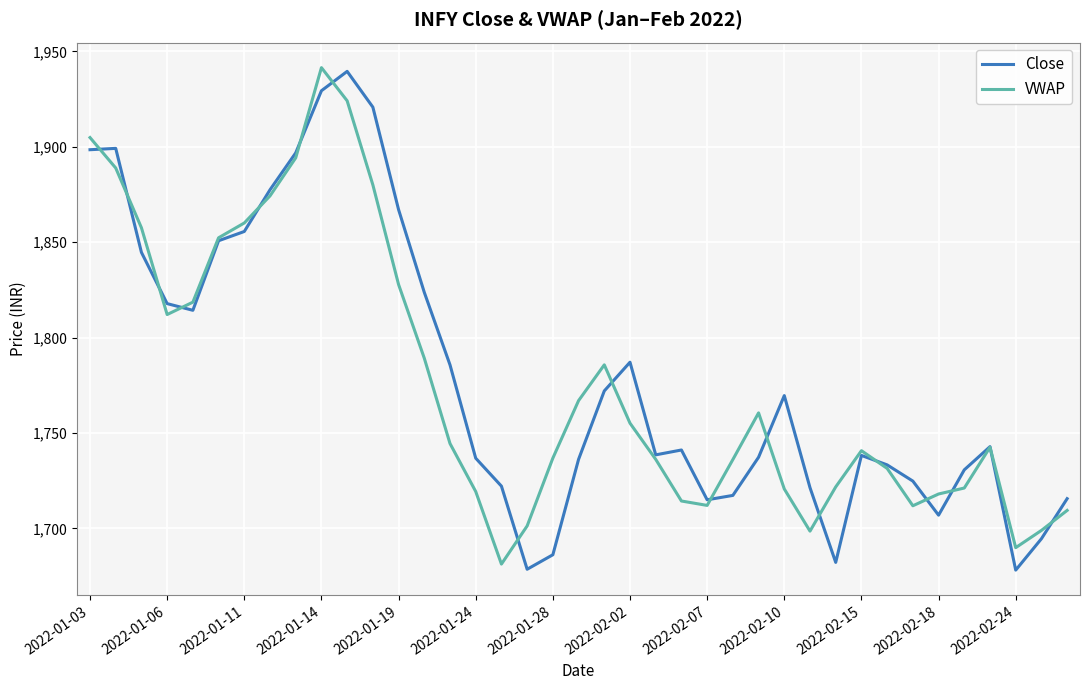

What is the minimum value for VWAP?

1681.3